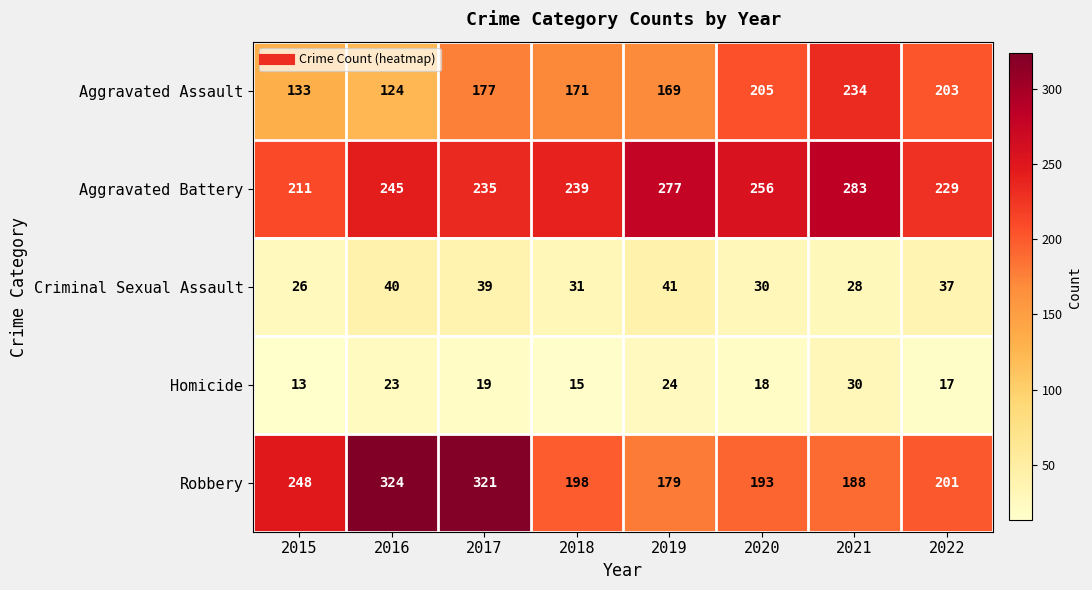

What is the difference between the maximum and second lowest values in the Aggravated Assault series?

101